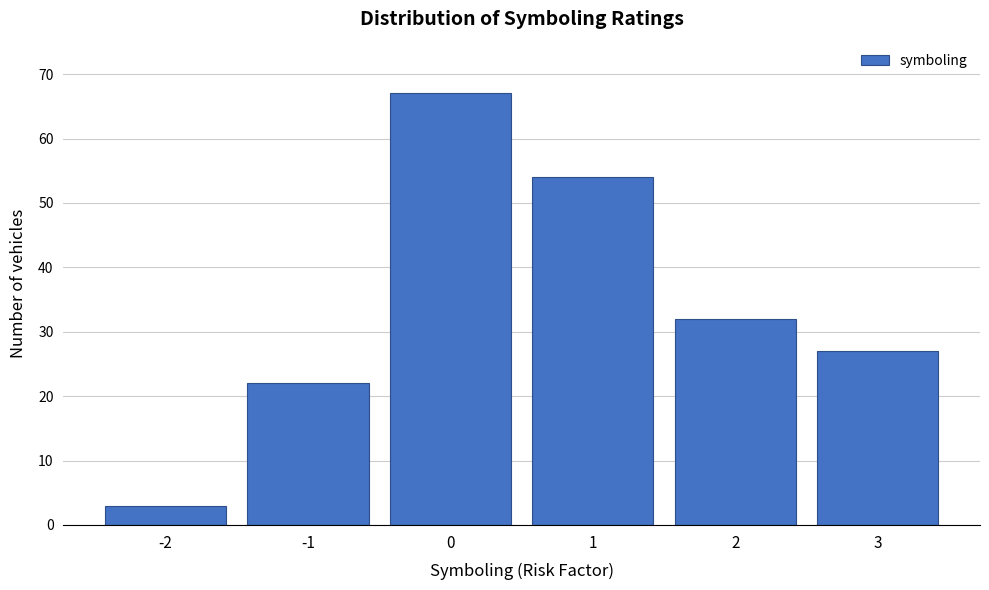

Reading left to right, what are all the values shown in this chart?

3	22	67	54	32	27